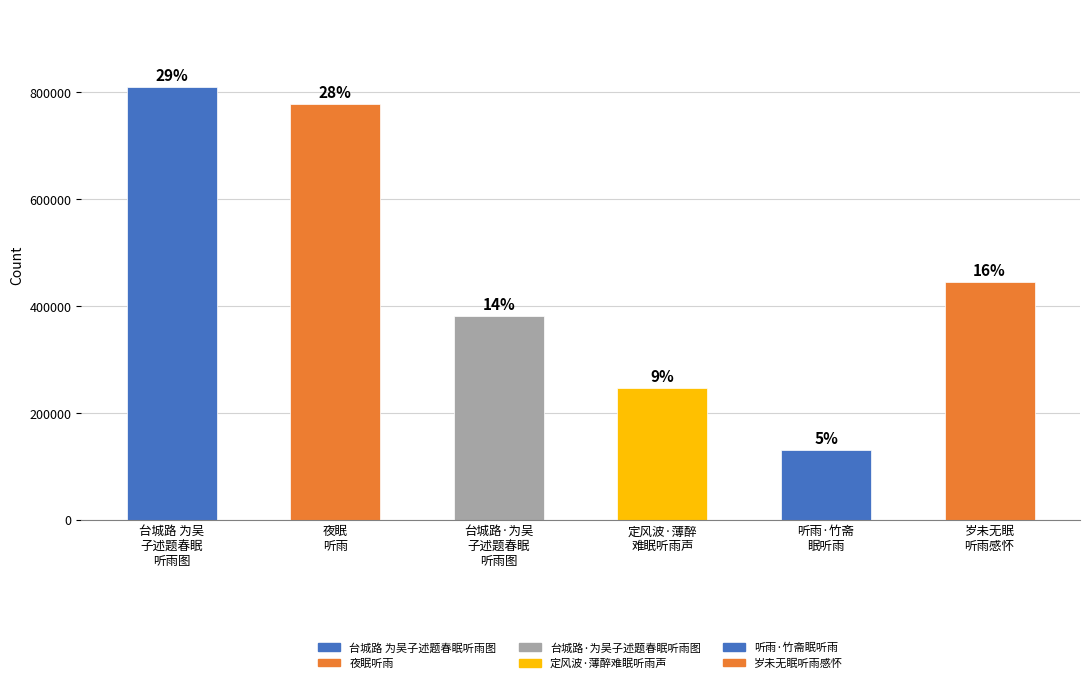

Reading left to right, transcribe all the data shown in this chart.

台城路 为吴子述题春眠听雨图=810018	夜眠听雨=777662	台城路·为吴子述题春眠听雨图=381015	定风波·薄醉难眠听雨声=246391	听雨·竹斋眠听雨=130030	岁未无眠听雨感怀=444929